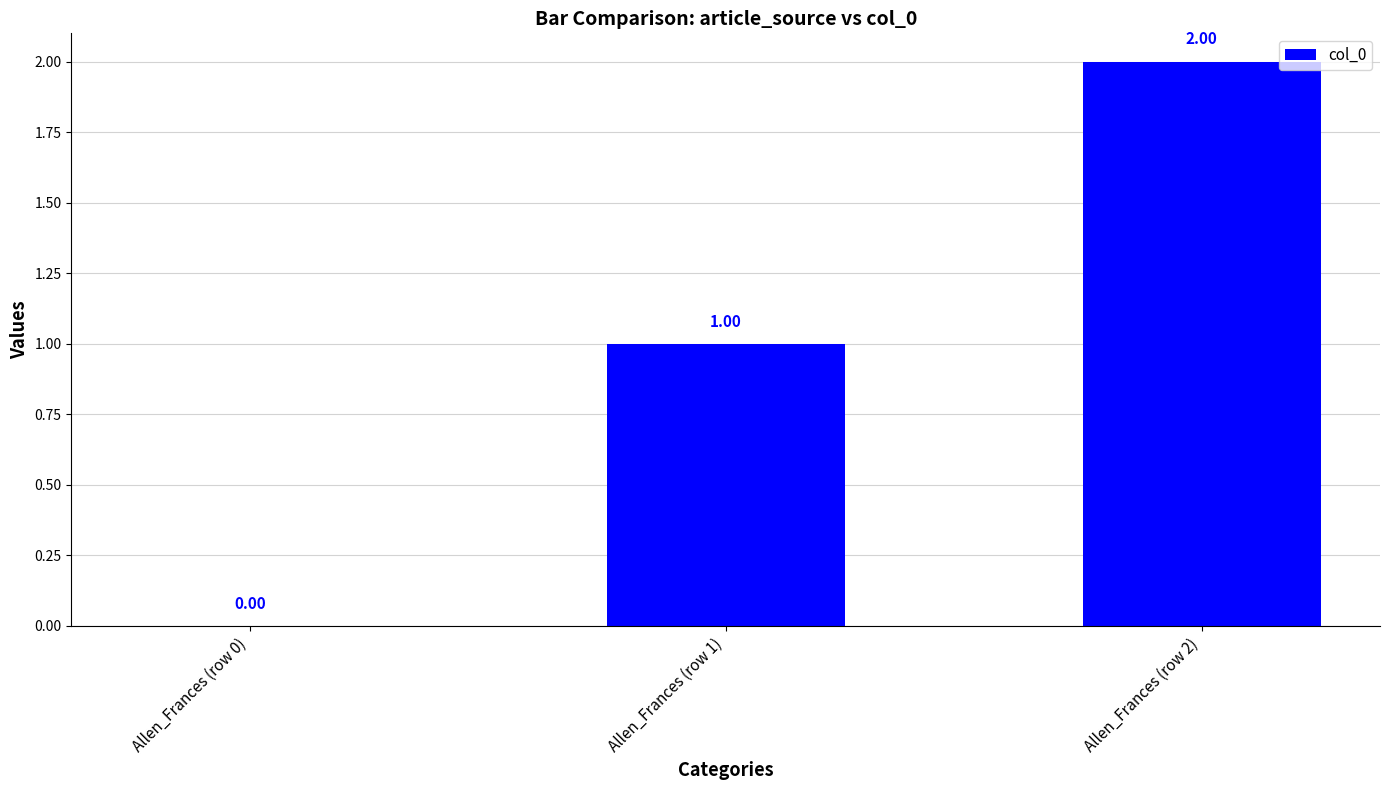

The chart shows a value of 2 at Allen_Frances (row 1). True or false?

False